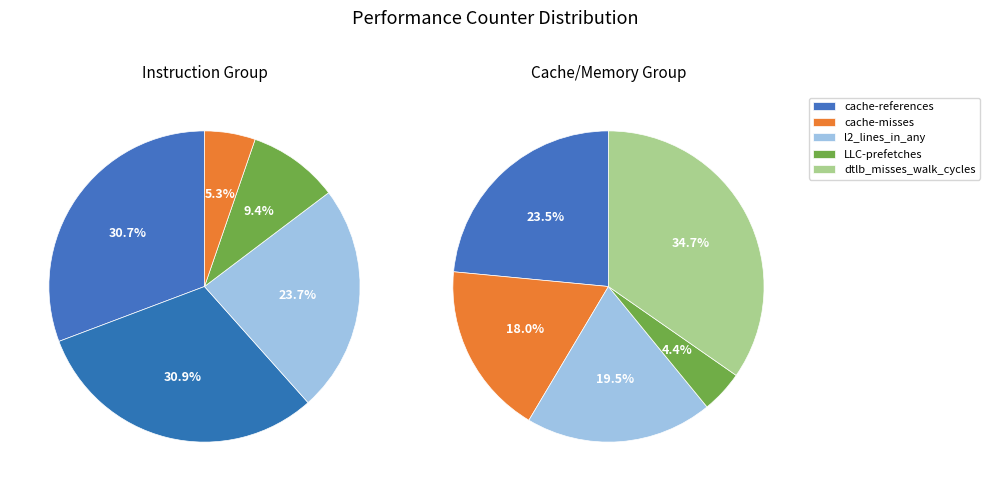

How many segments does this pie chart have?

10